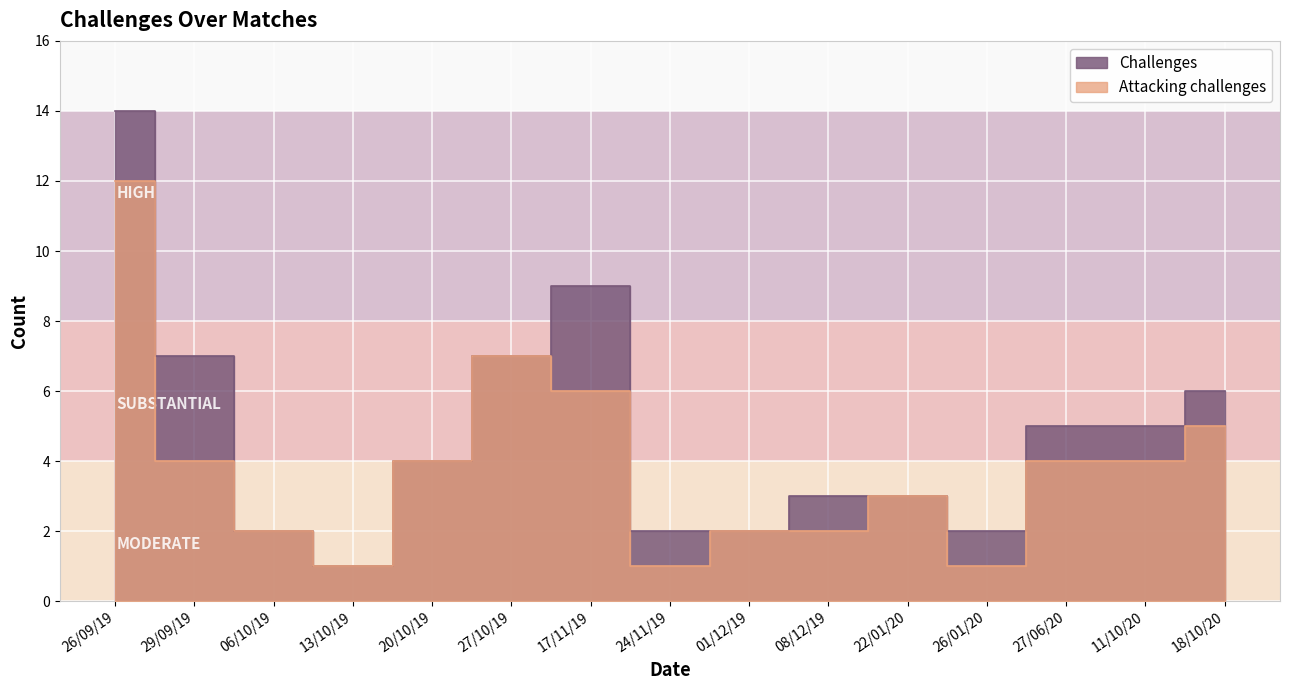

Which has a higher value, 27/10/19 or 17/11/19?

17/11/19